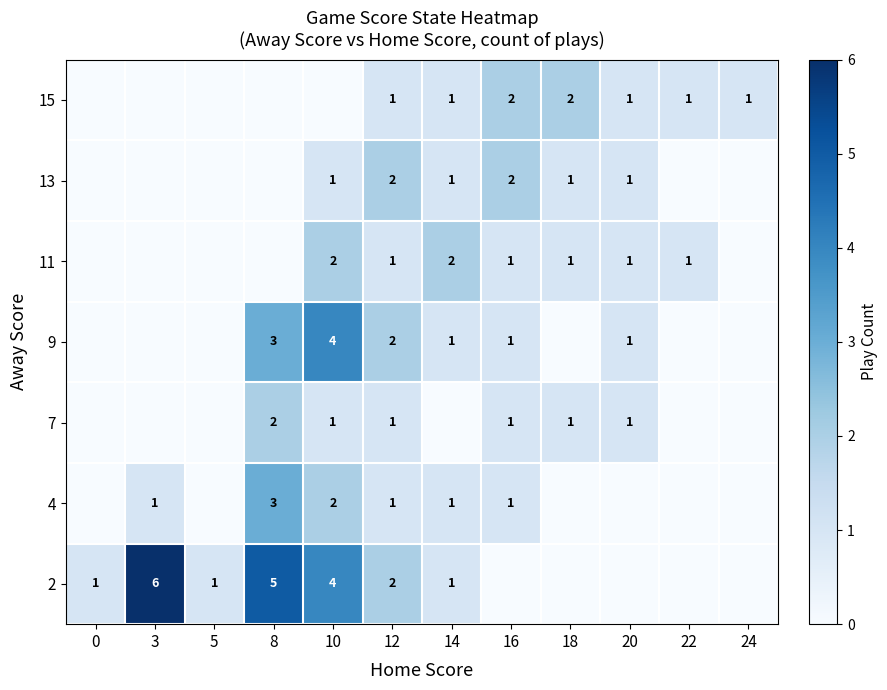

The value of 4 at 8 is 2. True or false?

False